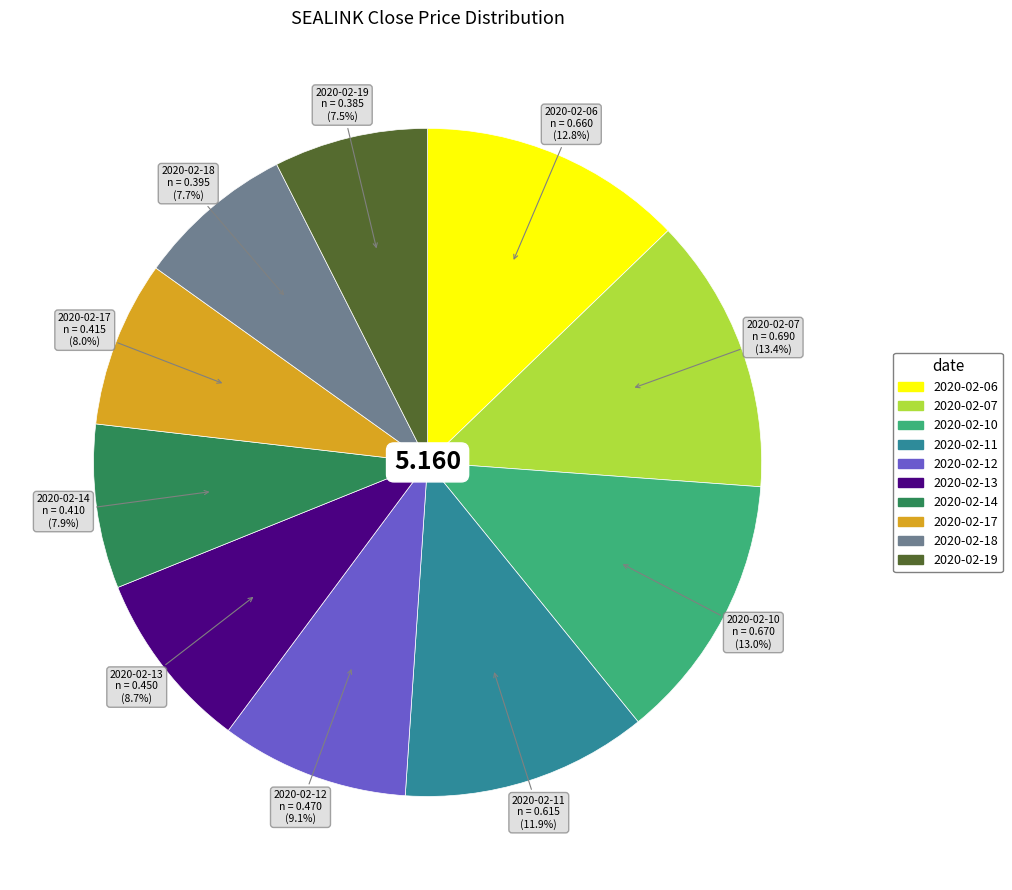

Does any single category account for the majority?

No